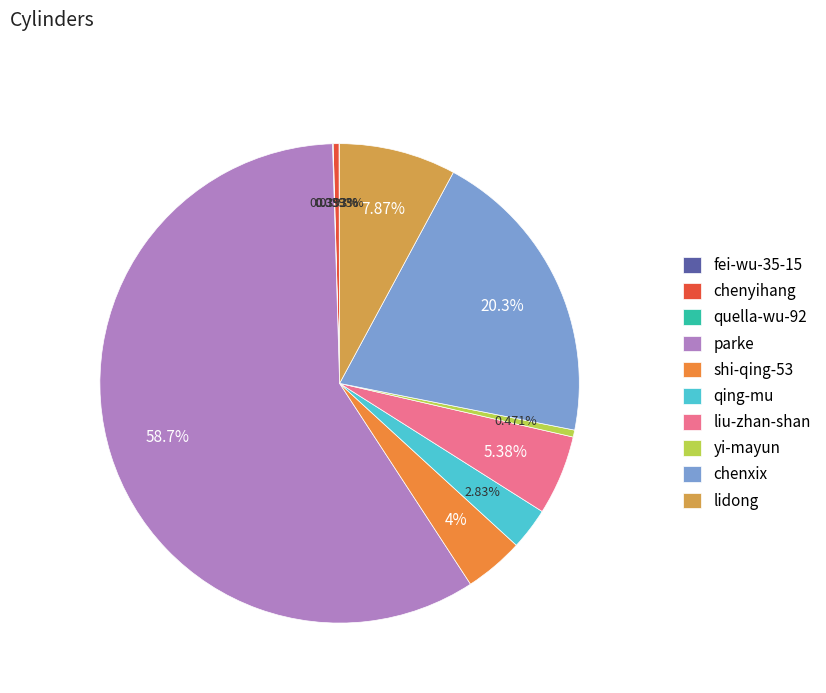

Which category has the biggest portion of the pie?

parke